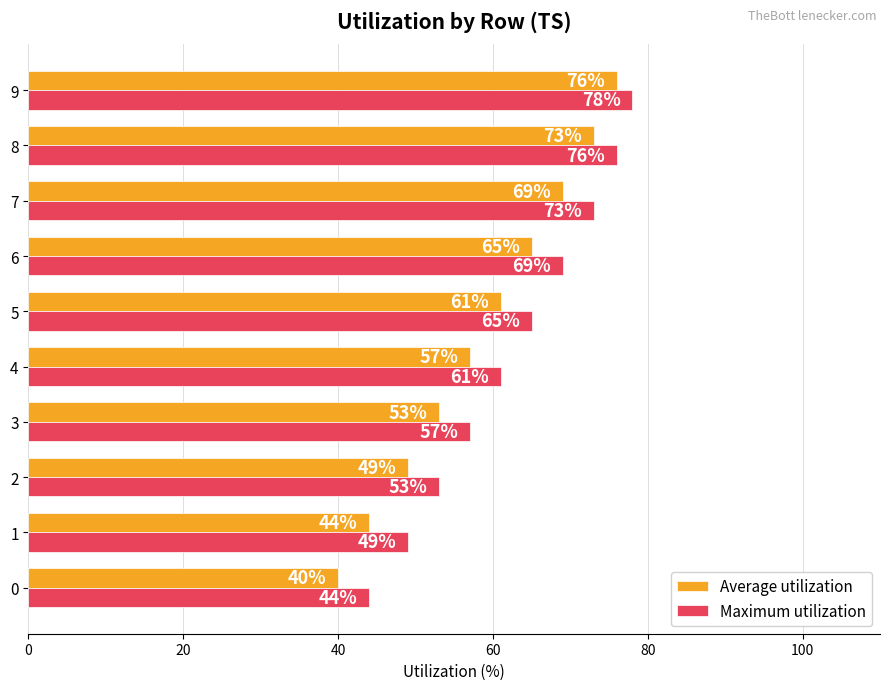

List the series in order of their peak value, lowest first.

Average utilization, Maximum utilization